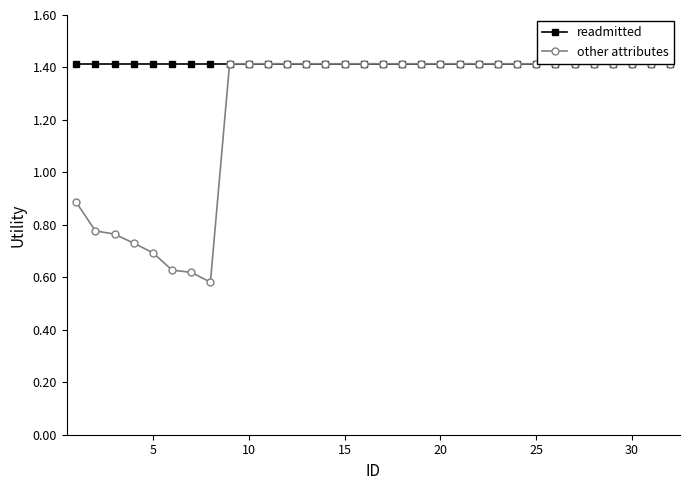

At how many categories does at least one series exceed 1?

32